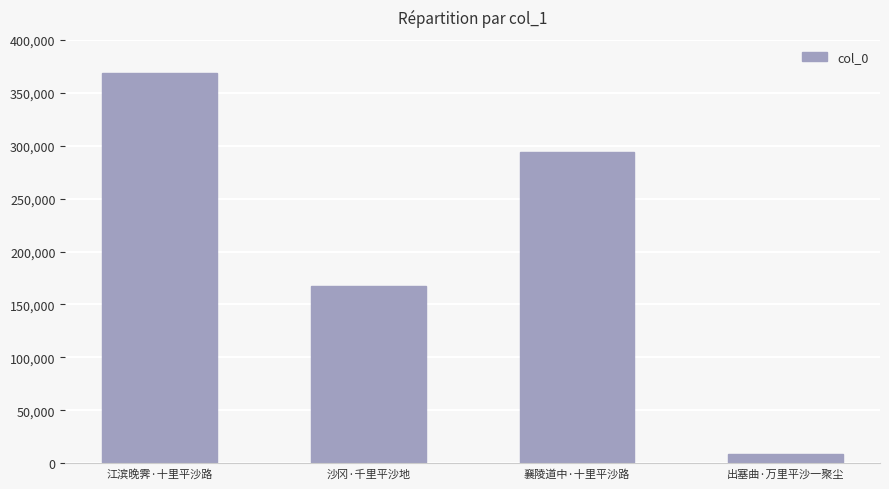

The chart shows a value of 255202 at 沙冈·千里平沙地. True or false?

False